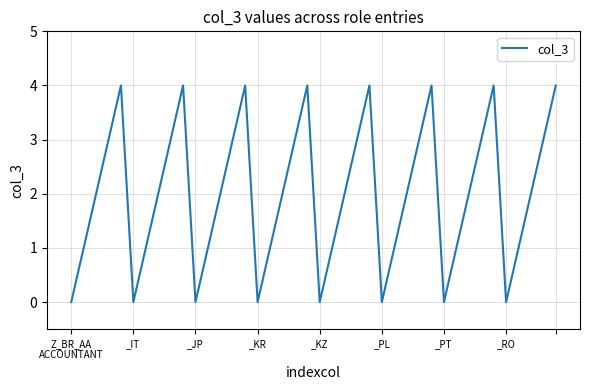

Reading left to right, what are all the values shown in this chart?

0	1	2	3	4	0	1	2	3	4	0	1	2	3	4	0	1	2	3	4	0	1	2	3	4	0	1	2	3	4	0	1	2	3	4	0	1	2	3	4